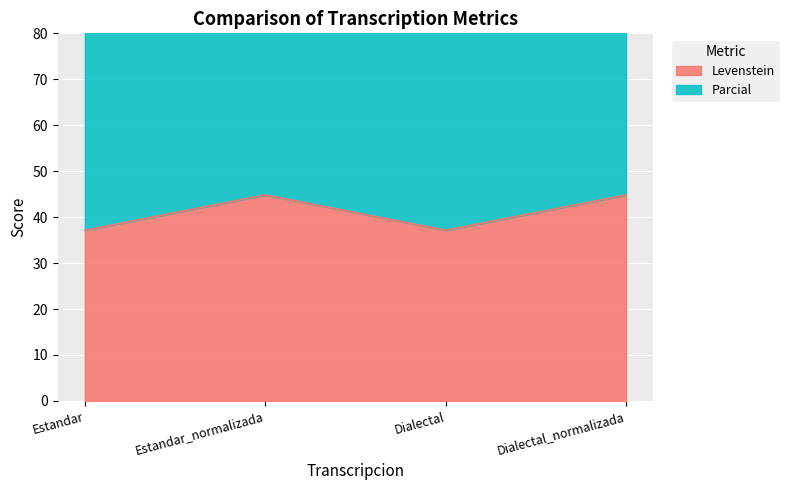

Where is the first local maximum for Levenstein?

Estandar_normalizada